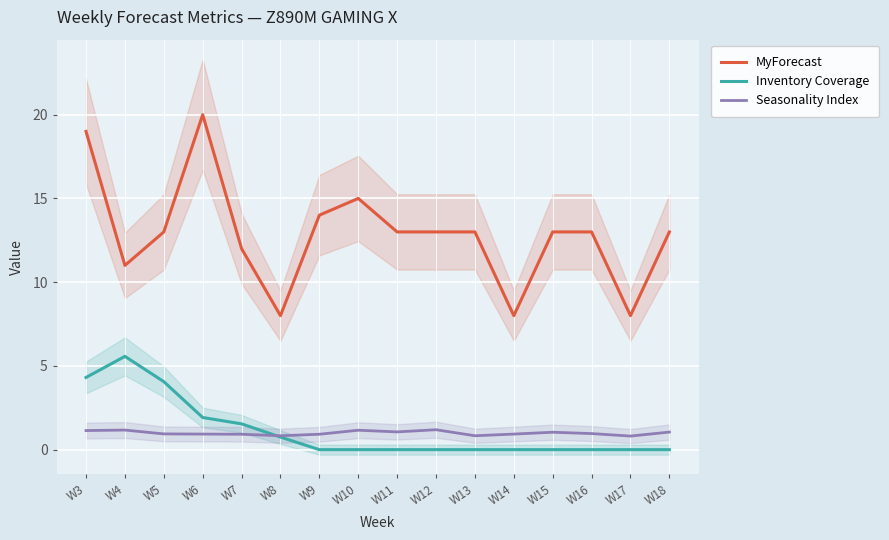

How many lines are shown in the chart?

3